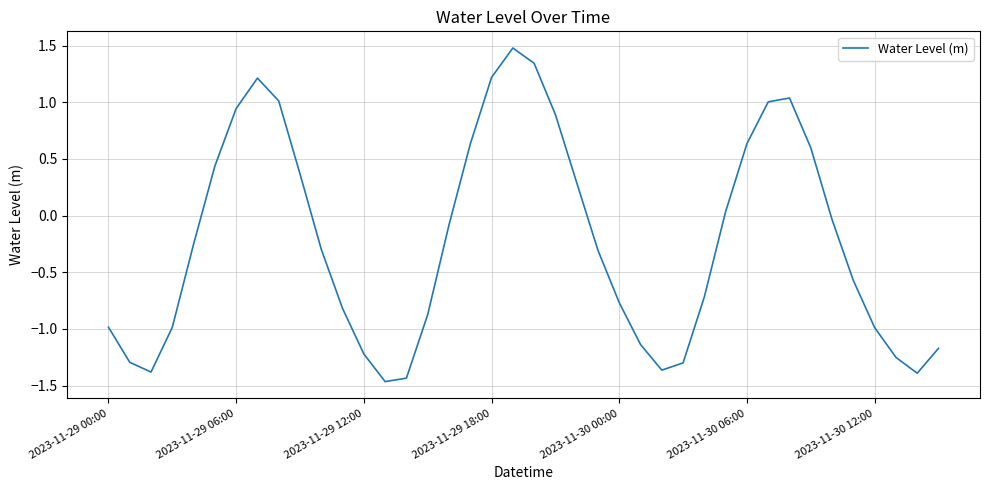

Does the chart display data point markers on the line(s)?

No